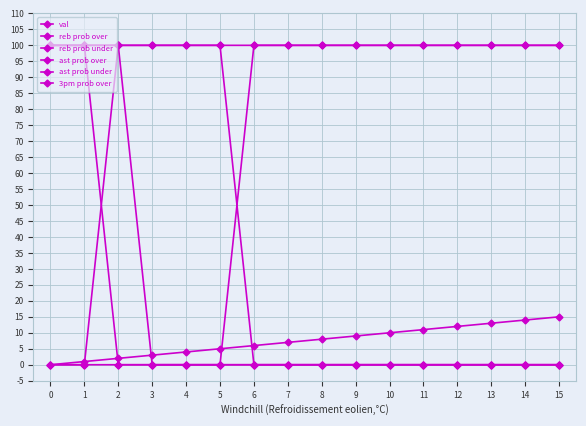

Reading right to left, list all the values displayed in this chart.

val: 15	14	13	12	11	10	9	8	7	6	5	4	3	2	1	0
reb prob over: 0	0	0	0	0	0	0	0	0	0	100	100	100	100	100	100
reb prob under: 100	100	100	100	100	100	100	100	100	100	0	0	0	0	0	0
ast prob over: 0	0	0	0	0	0	0	0	0	0	0	0	0	0	100	100
ast prob under: 100	100	100	100	100	100	100	100	100	100	100	100	100	100	0	0
3pm prob over: 0	0	0	0	0	0	0	0	0	0	0	0	0	100	100	100